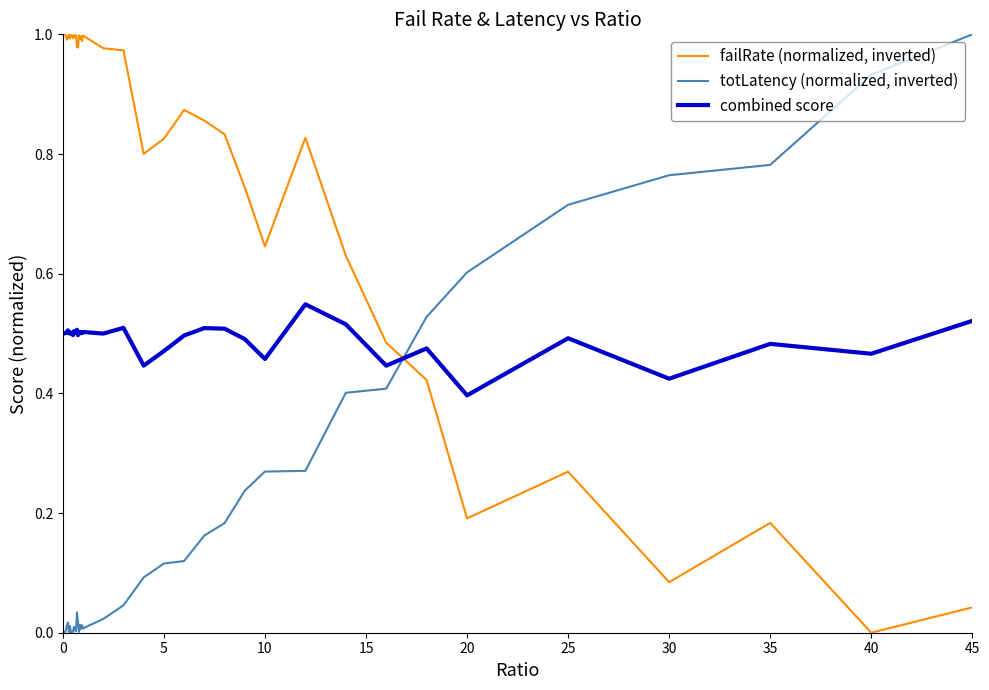

List the series in order of their overall mean, lowest first.

totLatency (normalized, inverted), combined score, failRate (normalized, inverted)